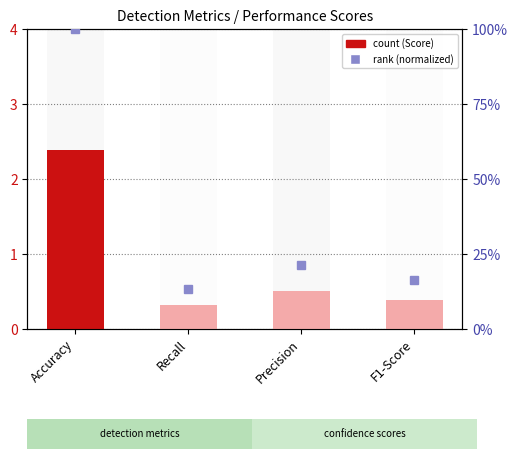

What is the difference between the second highest and minimum values in the rank (normalized) series?

0.1